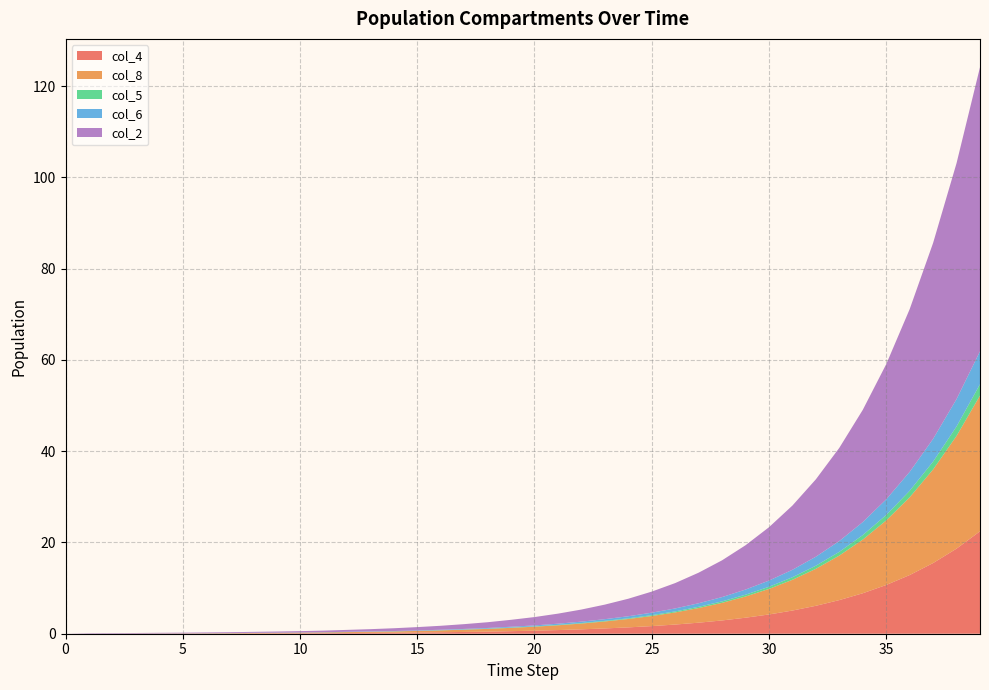

The col_4 series shows 0.7 at 20. True or false?

True